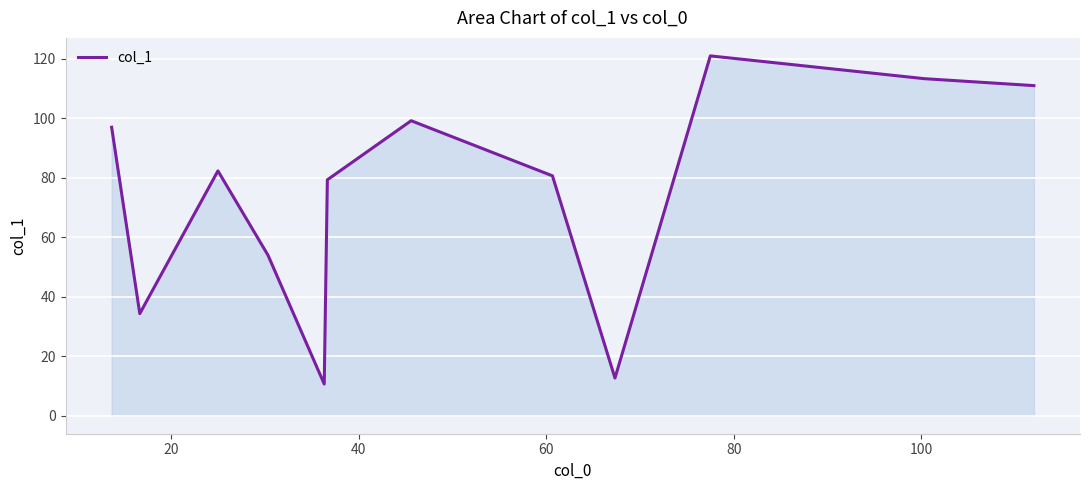

What is the greatest value displayed?

121.0